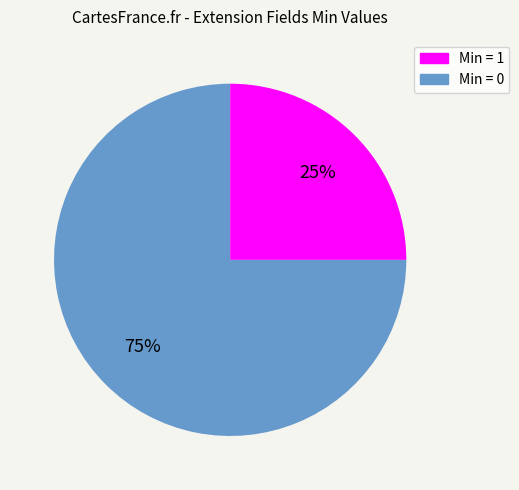

To the nearest percent, what is the difference between the largest and smallest slice percentages?

50%